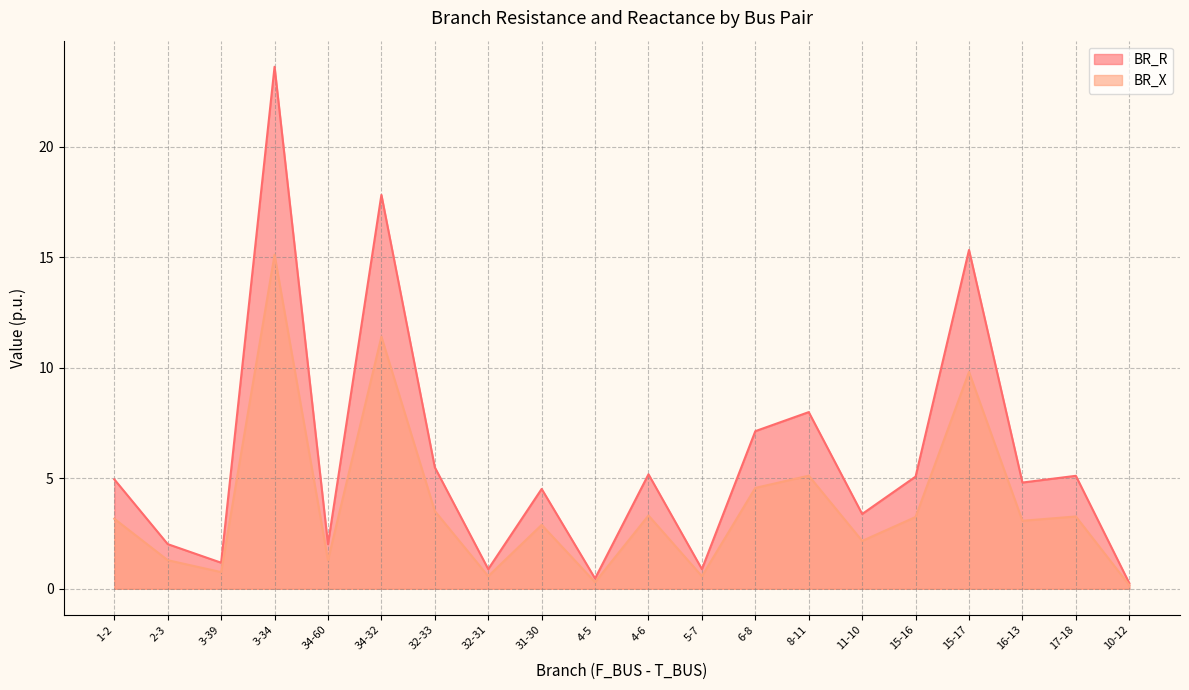

What is the label of the 8th point from the right?

6-8